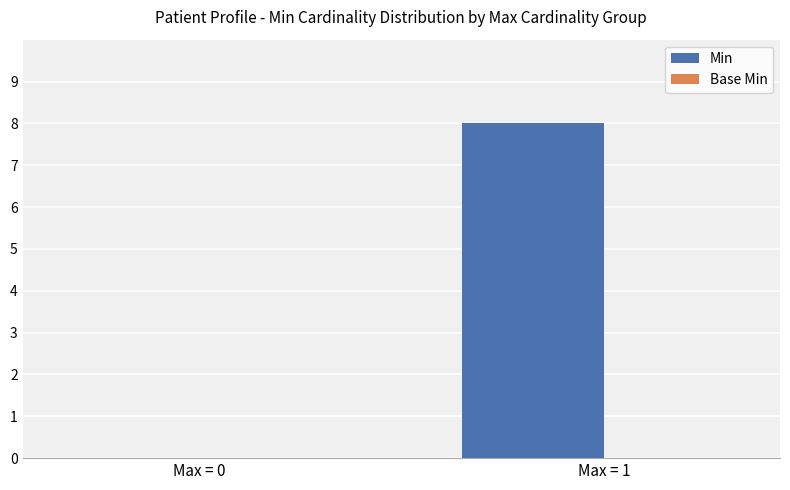

What is the sum of all values?

8